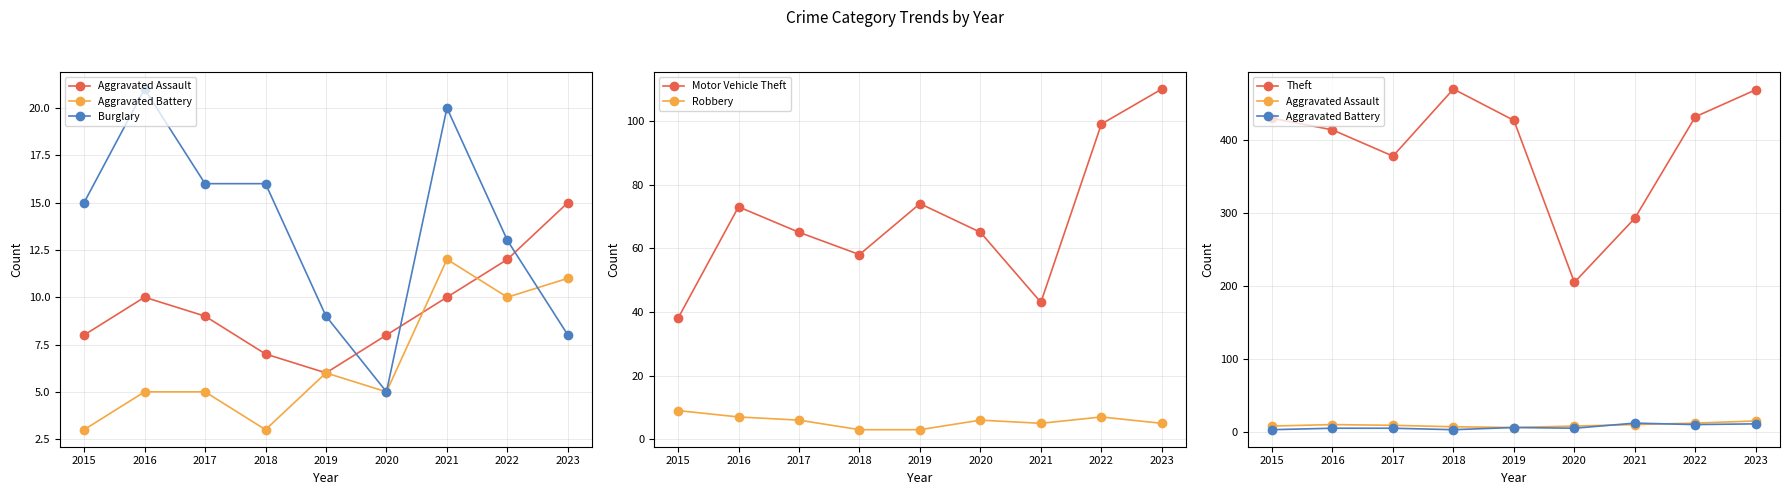

What value does the Motor Vehicle Theft series have at 2021?

43